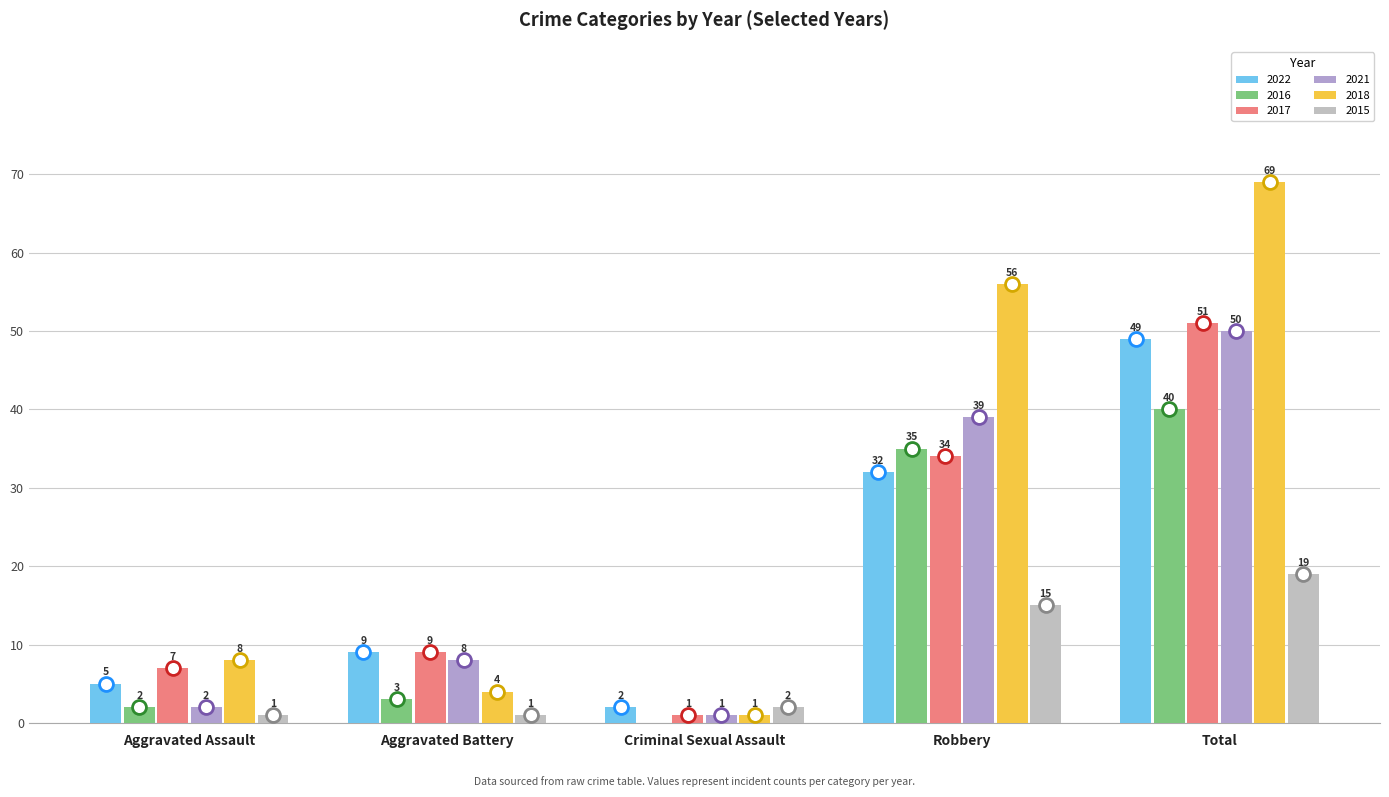

What are all the series names shown in the legend?

2022, 2016, 2017, 2021, 2018, 2015